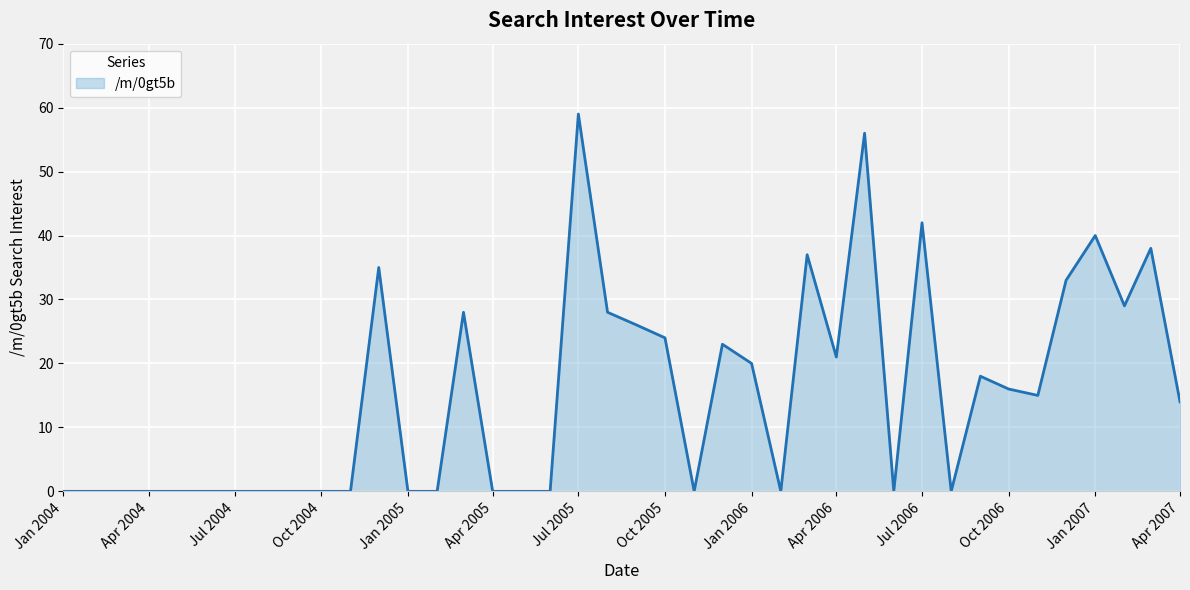

What is the average value?

15